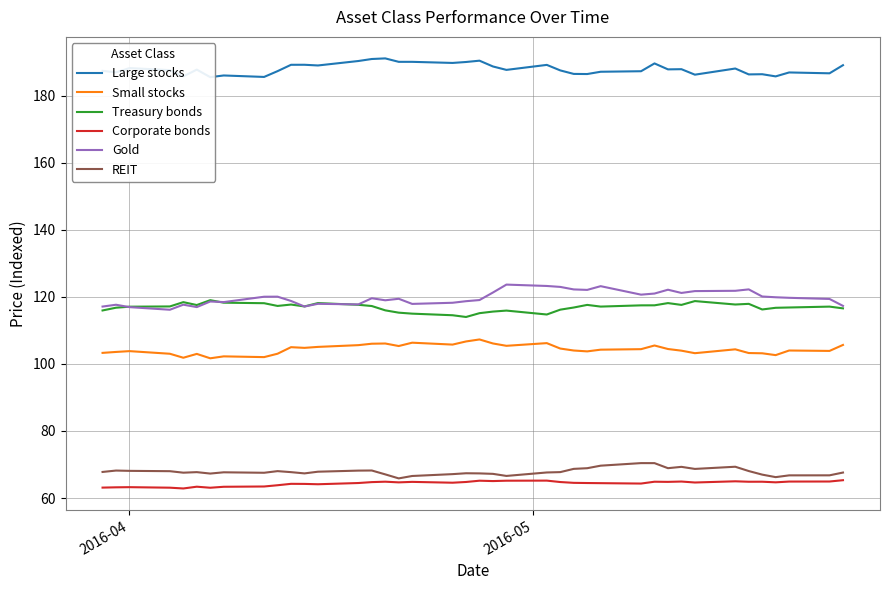

True or false: Corporate bonds and Small stocks intersect in this chart.

False